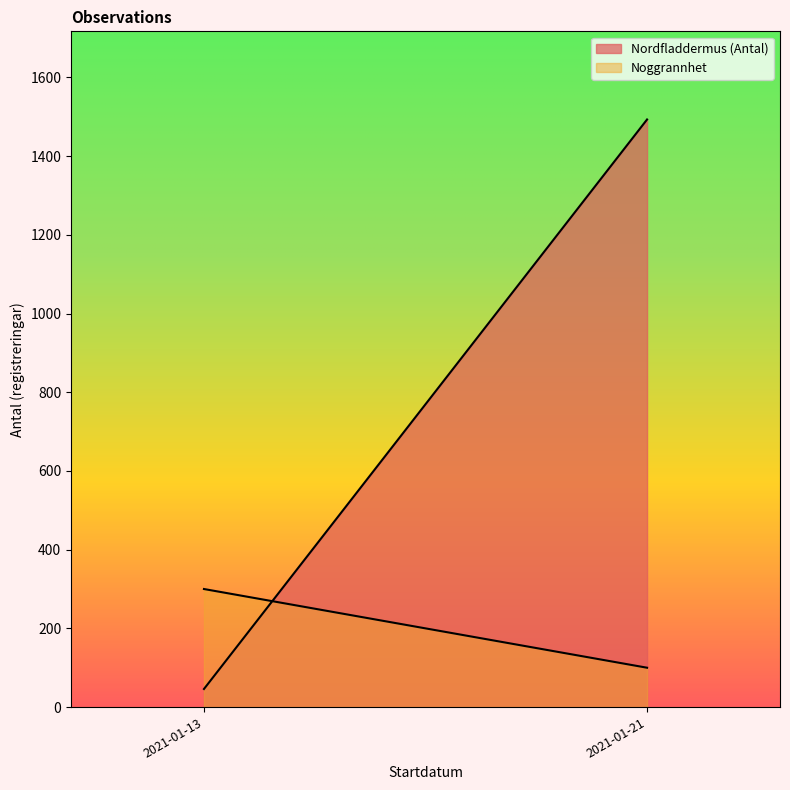

Reading left to right, list all the values displayed in this chart.

Nordfladdermus (Antal): 2021-01-13=46	2021-01-21=1493
Noggrannhet: 2021-01-13=300	2021-01-21=100